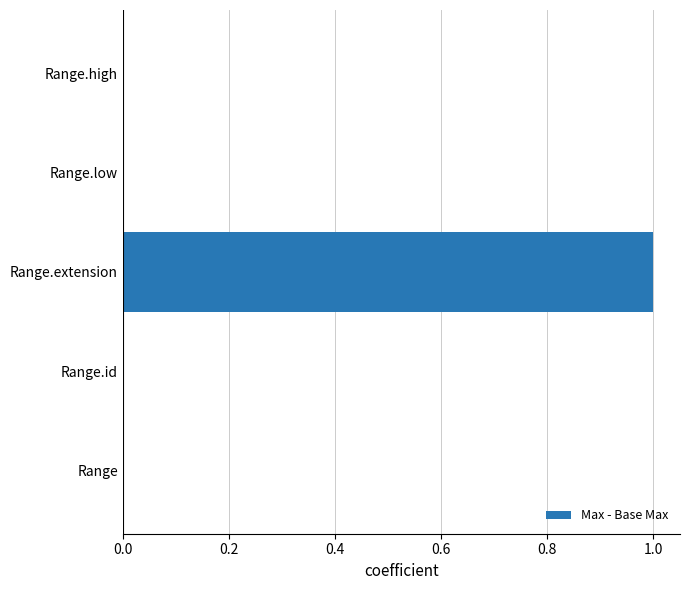

How many values are between 0 and 1?

5